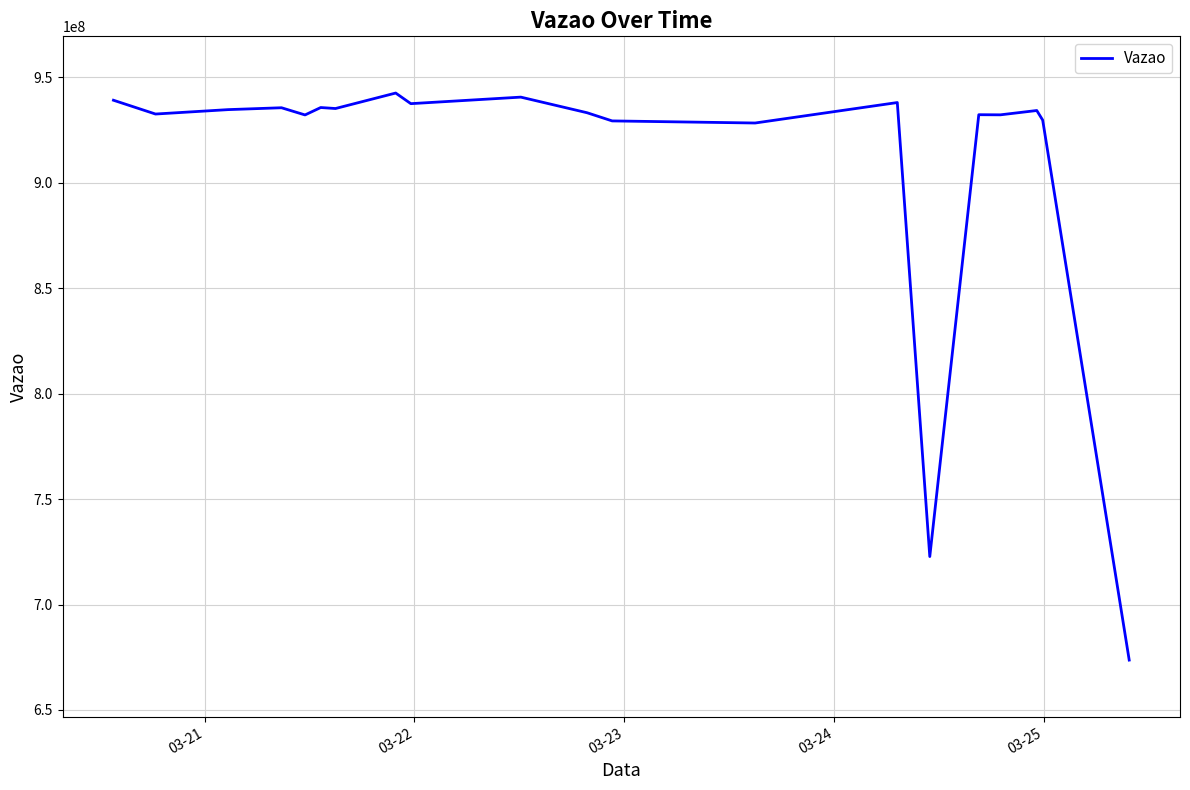

What is the greatest value displayed?

942461710